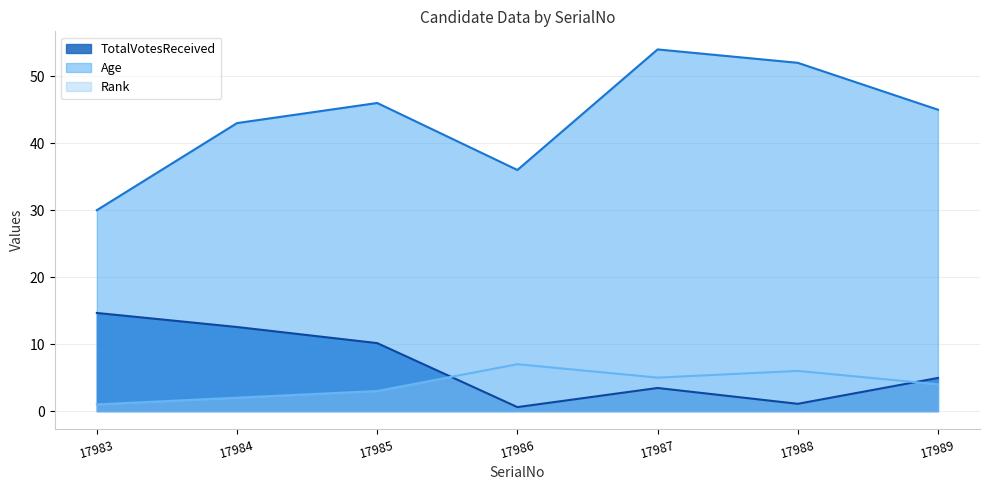

Rank the series at 17985 from highest to lowest value.

Age, TotalVotesReceived, Rank